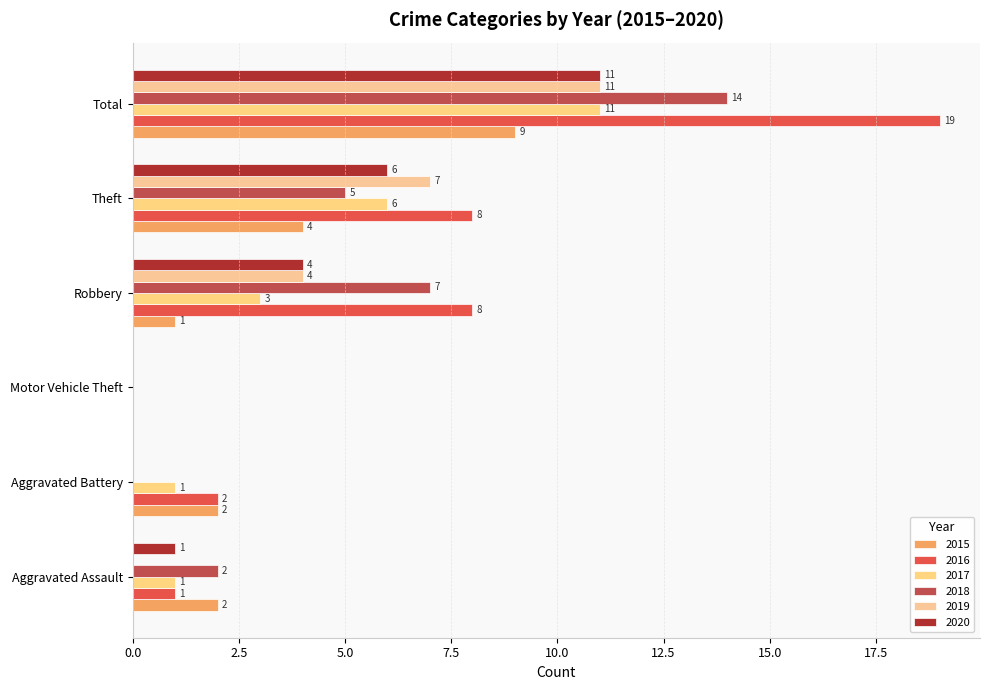

How many values in 2018 are above zero?

4